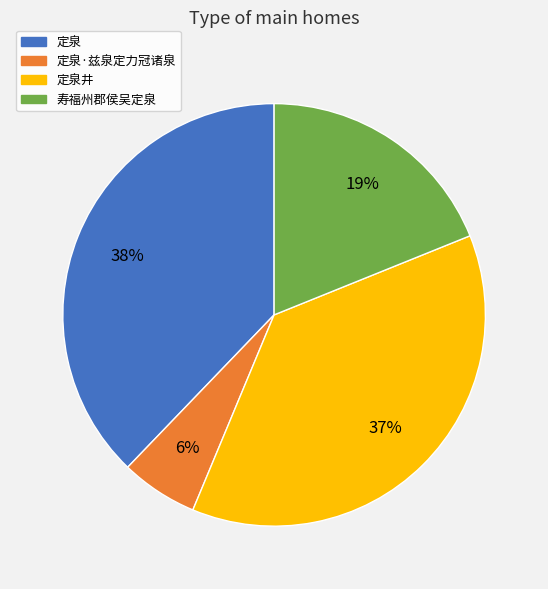

Combined, do 定泉井 and 定泉·兹泉定力冠诸泉 account for over 50%?

No